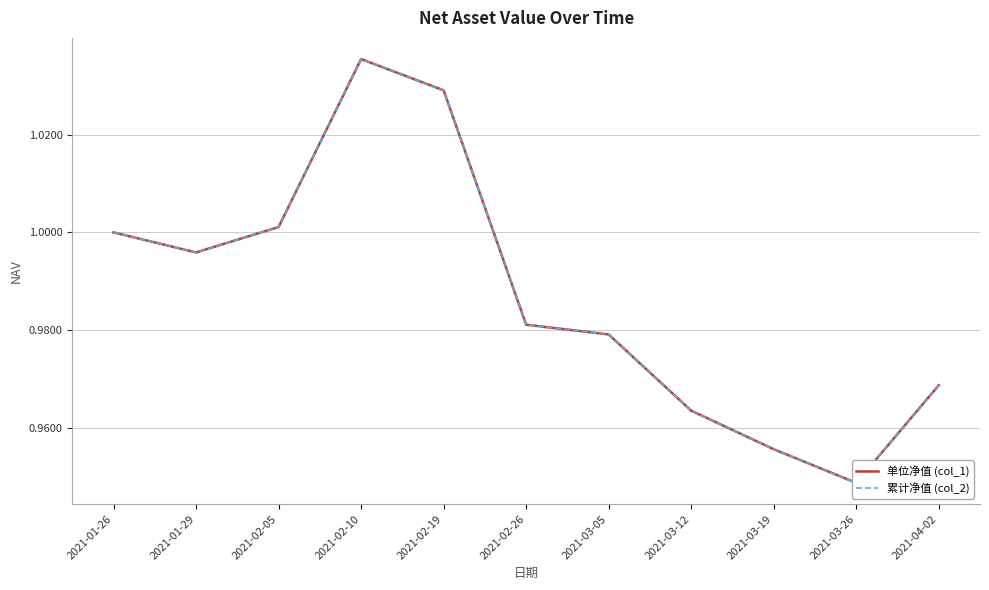

True or false: 累计净值 (col_2) and 单位净值 (col_1) cross at least once.

False